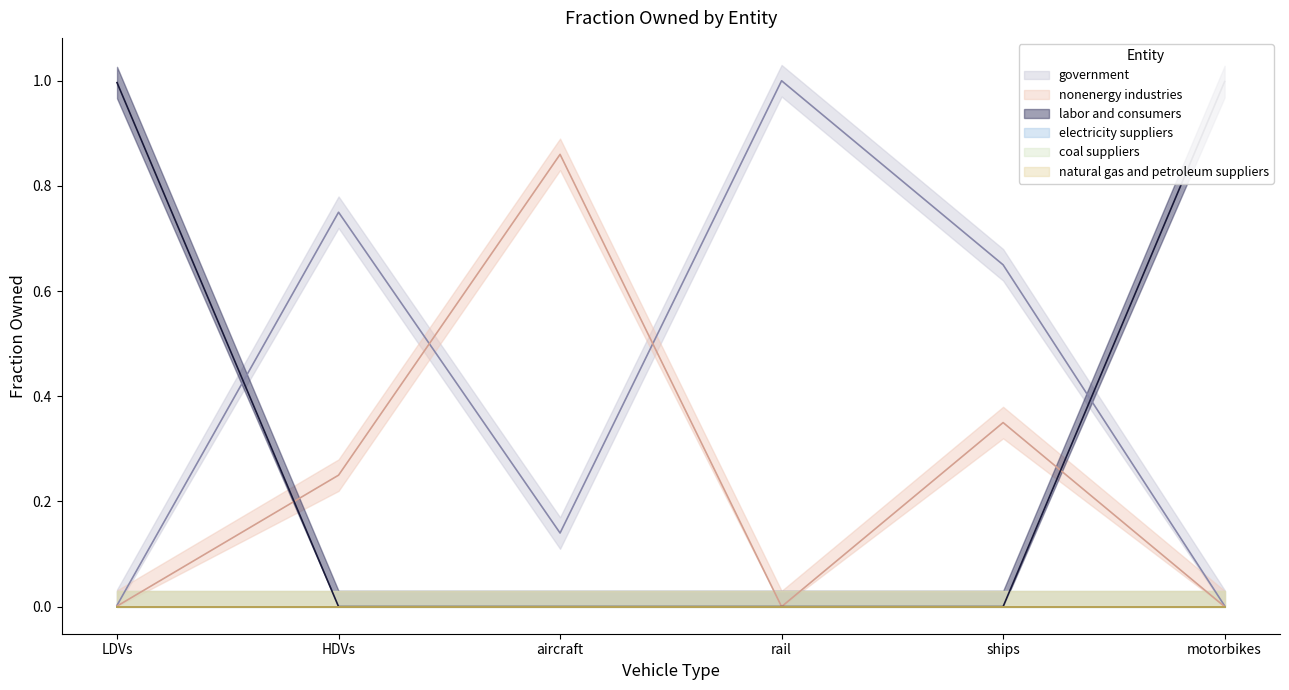

What is the greatest value displayed?

1.0